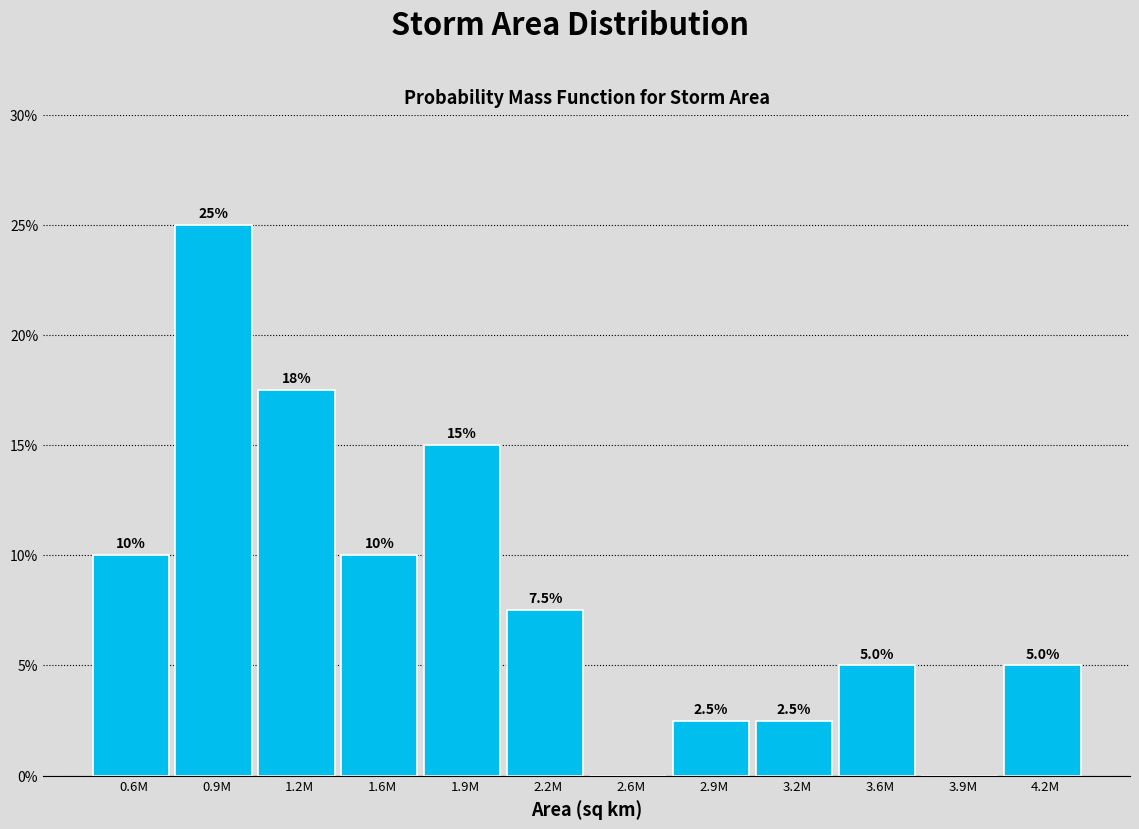

Are the bars horizontal?

No